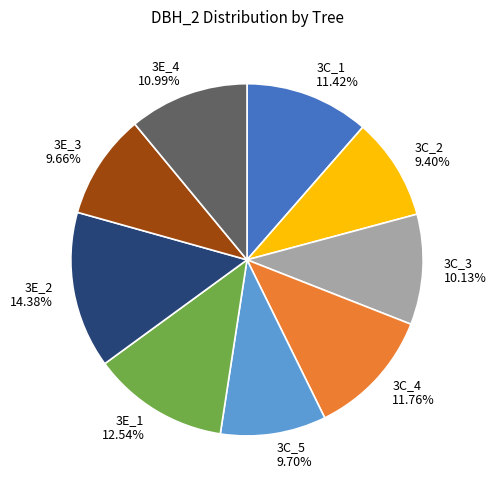

To the nearest percent, what portion does 3C_3 represent?

10%